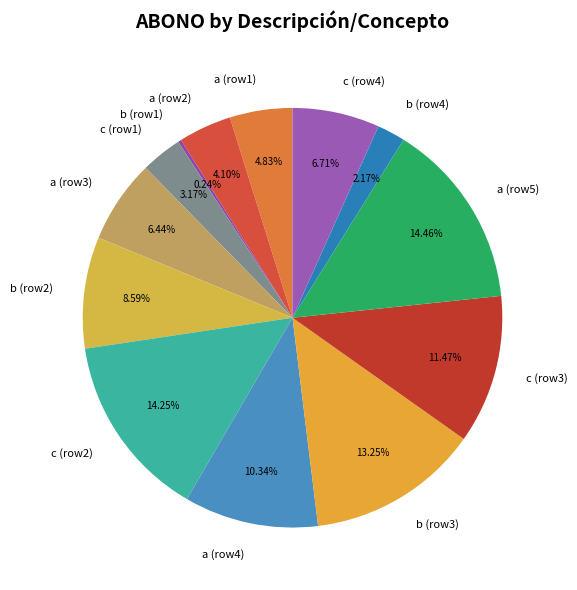

Approximately how many times larger is the value at b (row2) compared to a (row2)?

2.1